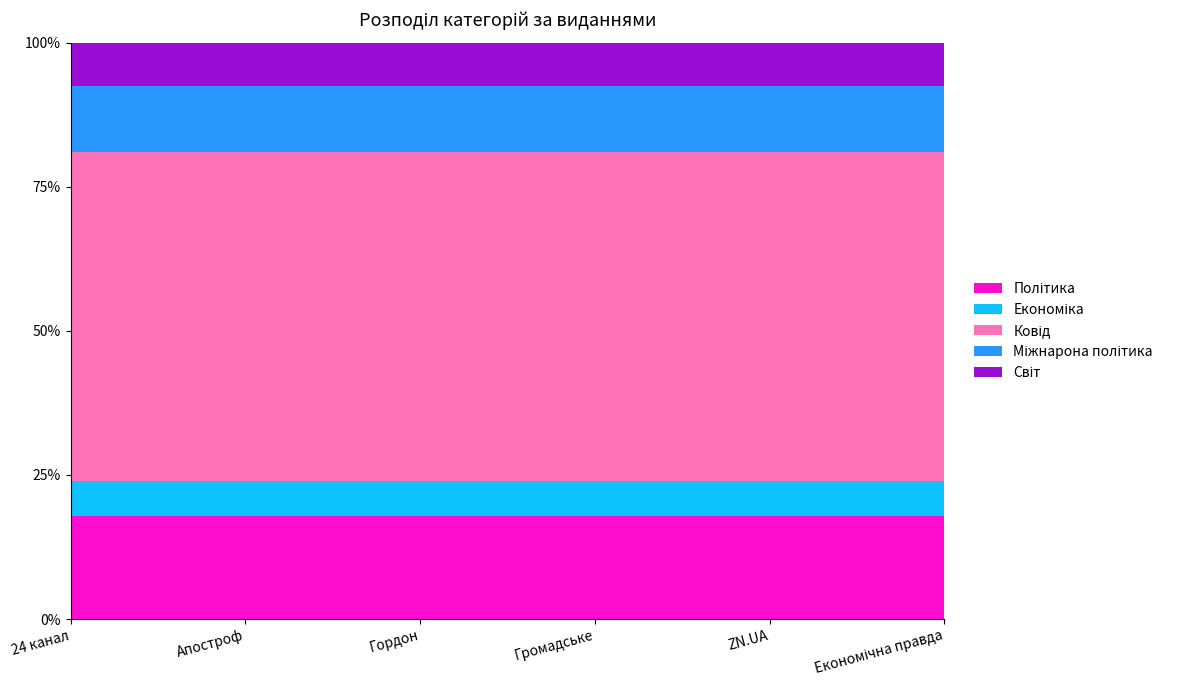

At how many categories does at least one series exceed 12132?

6